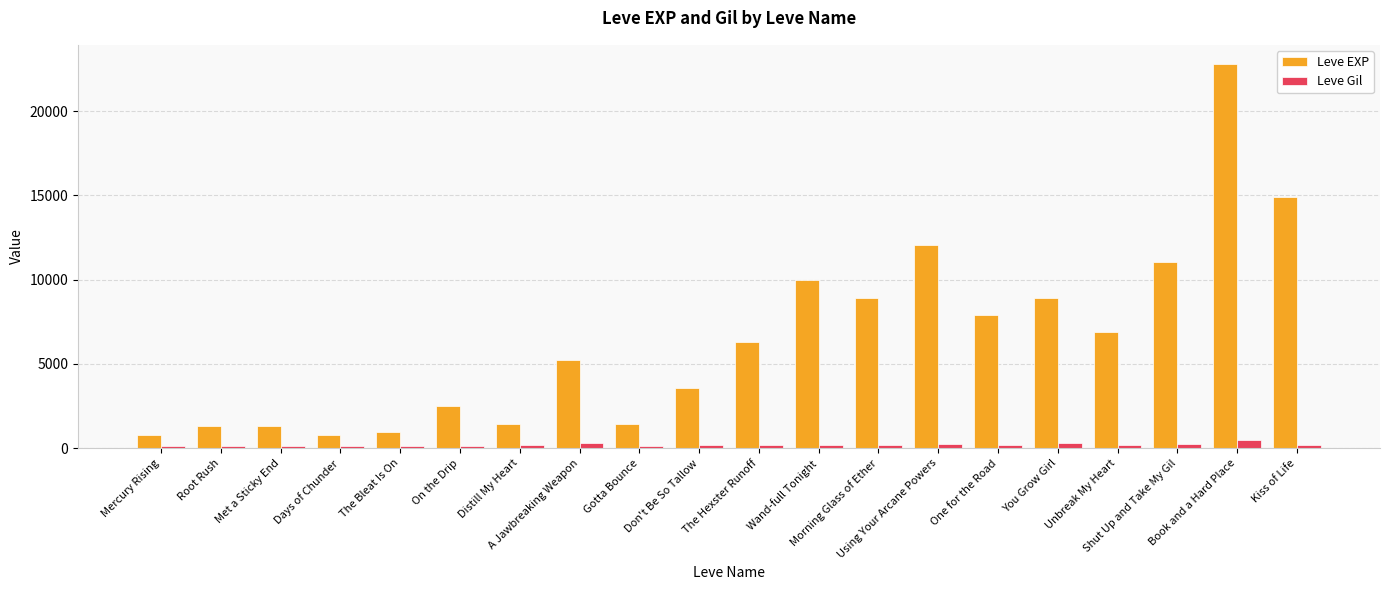

What is the maximum value shown in the chart?

22790